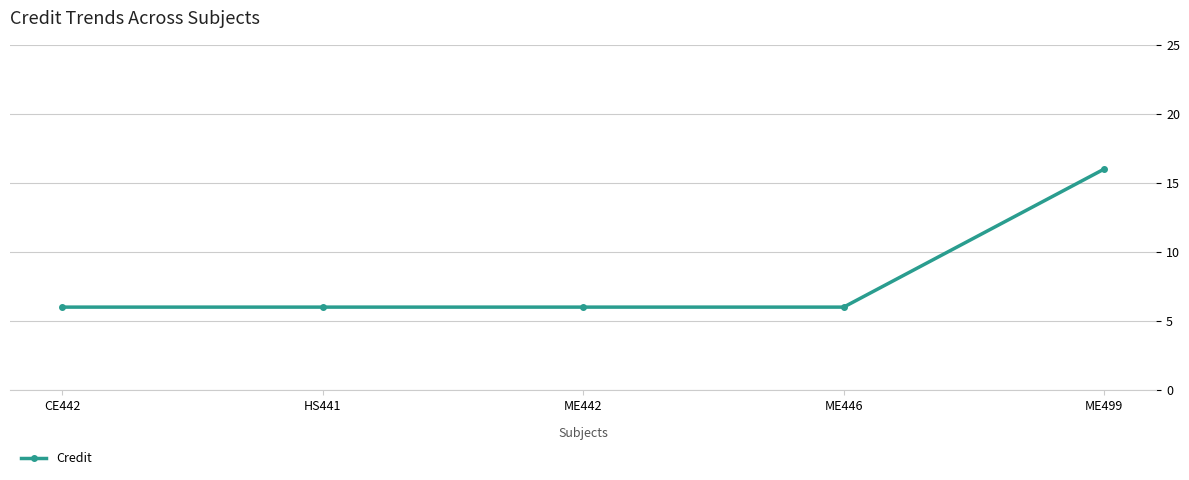

True or false: the data has more than 1 interior local peaks.

False